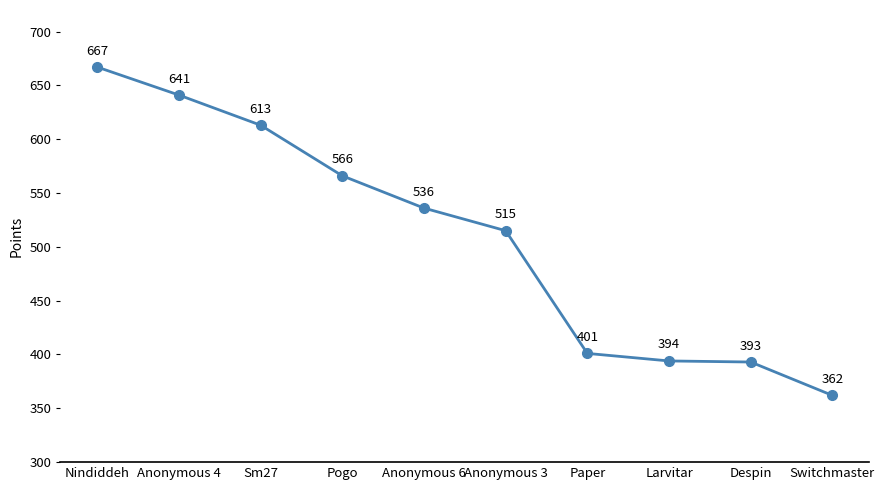

Rank the categories by value from highest to lowest.

Nindiddeh, Anonymous 4, Sm27, Pogo, Anonymous 6, Anonymous 3, Paper, Larvitar, Despin, Switchmaster